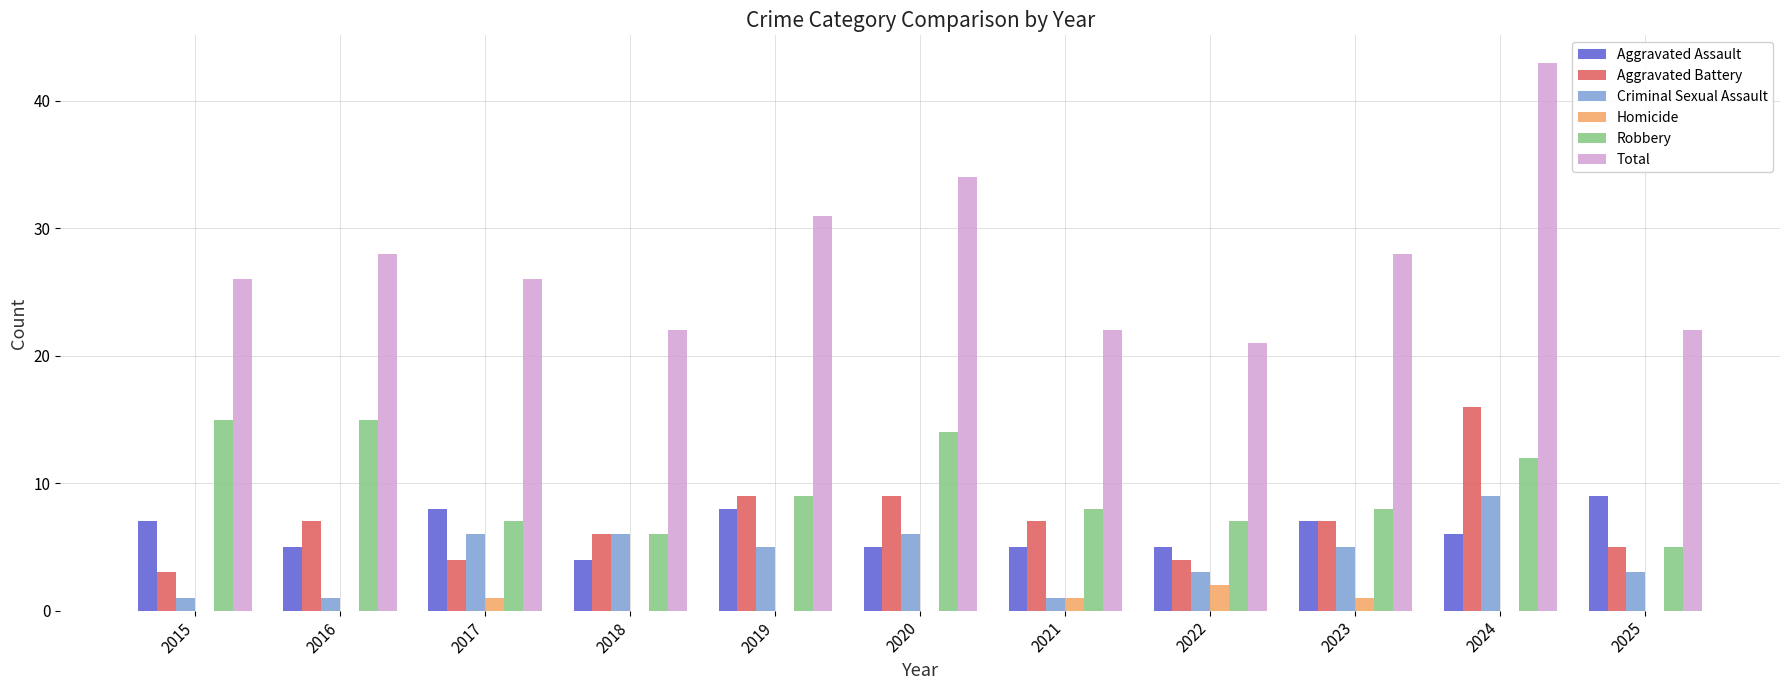

Reading right to left, what are all the values shown in this chart?

Aggravated Assault: 9	6	7	5	5	5	8	4	8	5	7
Aggravated Battery: 5	16	7	4	7	9	9	6	4	7	3
Criminal Sexual Assault: 3	9	5	3	1	6	5	6	6	1	1
Homicide: 0	0	1	2	1	0	0	0	1	0	0
Robbery: 5	12	8	7	8	14	9	6	7	15	15
Total: 22	43	28	21	22	34	31	22	26	28	26